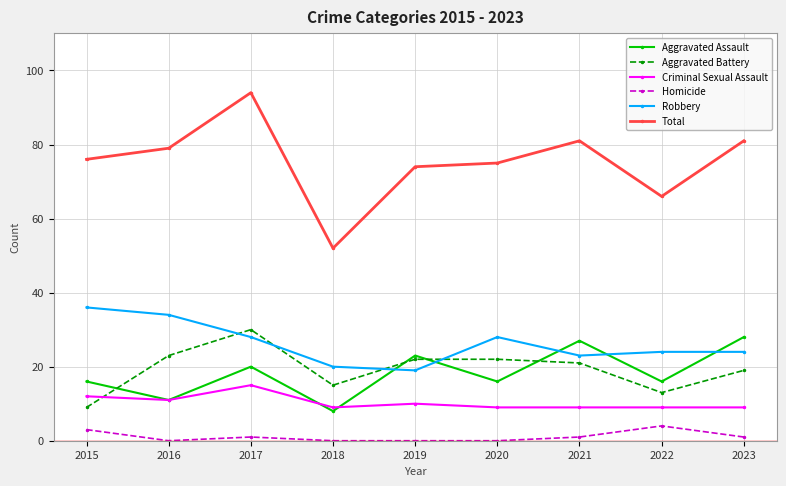

Reading left to right, transcribe all the data shown in this chart.

Aggravated Assault: 2015=16	2016=11	2017=20	2018=8	2019=23	2020=16	2021=27	2022=16	2023=28
Aggravated Battery: 2015=9	2016=23	2017=30	2018=15	2019=22	2020=22	2021=21	2022=13	2023=19
Criminal Sexual Assault: 2015=12	2016=11	2017=15	2018=9	2019=10	2020=9	2021=9	2022=9	2023=9
Homicide: 2015=3	2016=0	2017=1	2018=0	2019=0	2020=0	2021=1	2022=4	2023=1
Robbery: 2015=36	2016=34	2017=28	2018=20	2019=19	2020=28	2021=23	2022=24	2023=24
Total: 2015=76	2016=79	2017=94	2018=52	2019=74	2020=75	2021=81	2022=66	2023=81